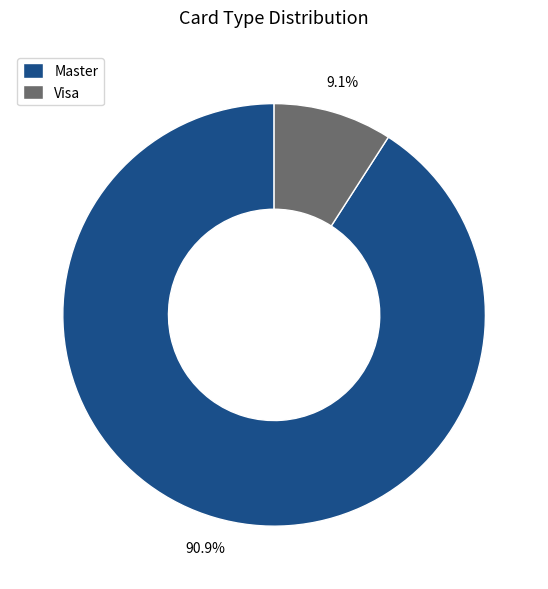

Is there a majority slice in this chart?

Yes